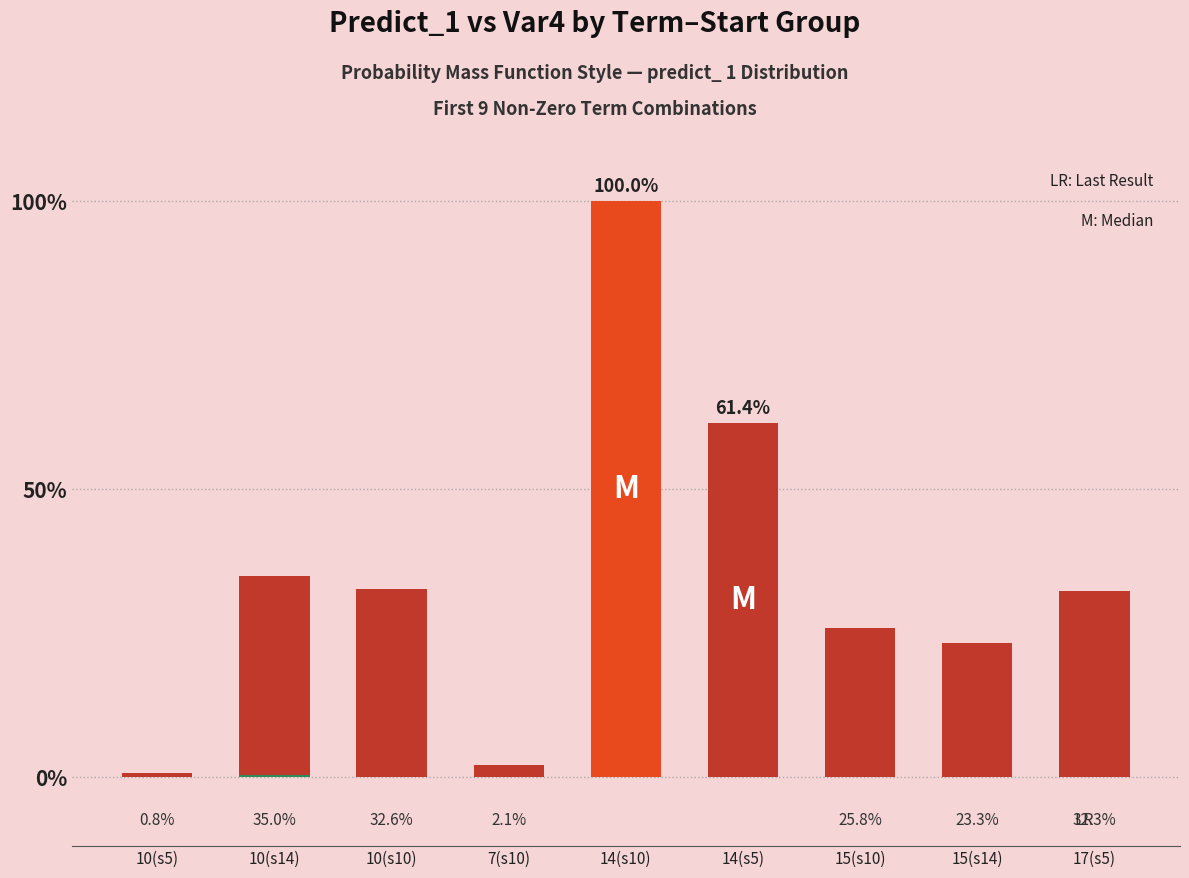

What is the difference between the maximum and minimum values?

1.0